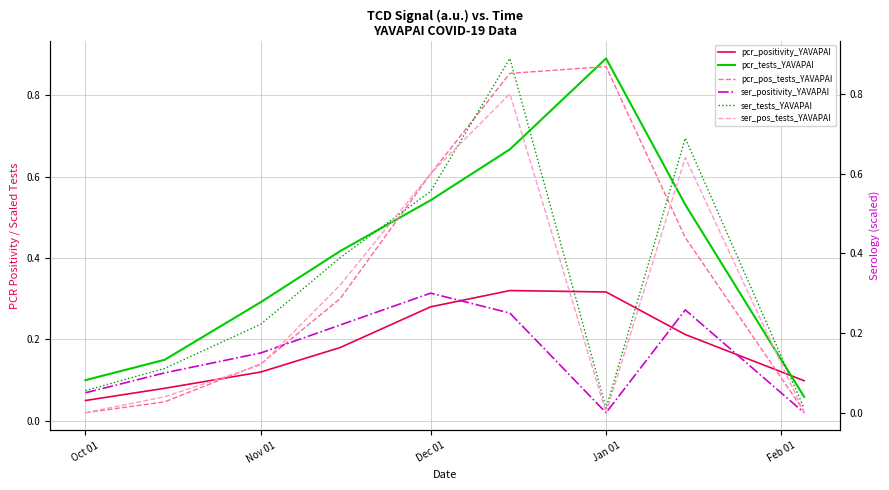

True or false: pcr_positivity_YAVAPAI and pcr_pos_tests_YAVAPAI cross at least once.

True